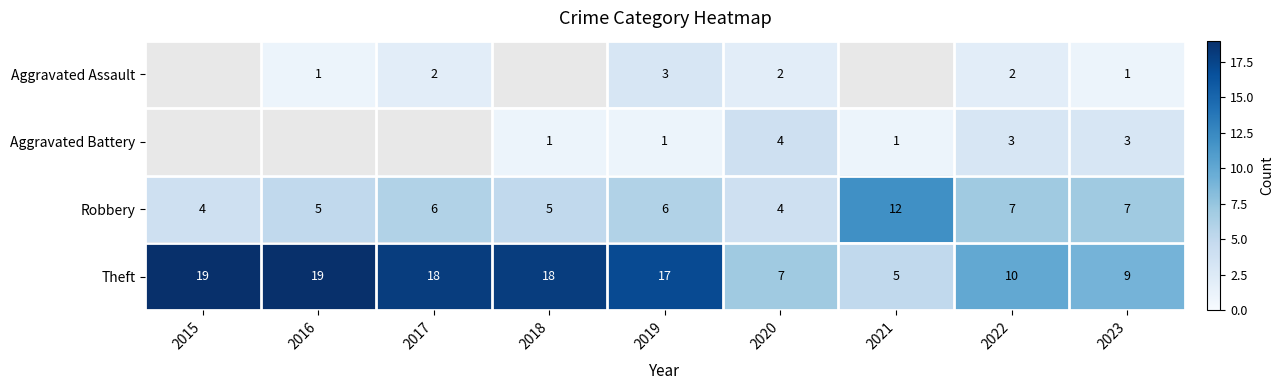

Is it true that Robbery equals 4 at 2015?

True